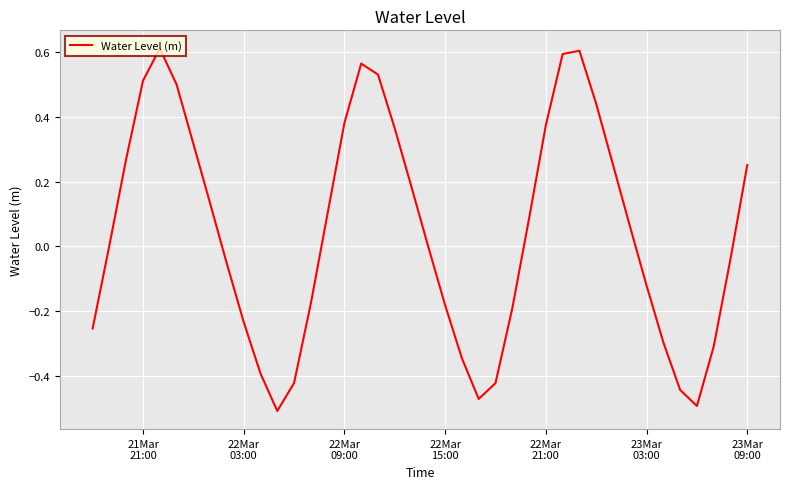

What is the difference between the maximum and minimum values?

1.1